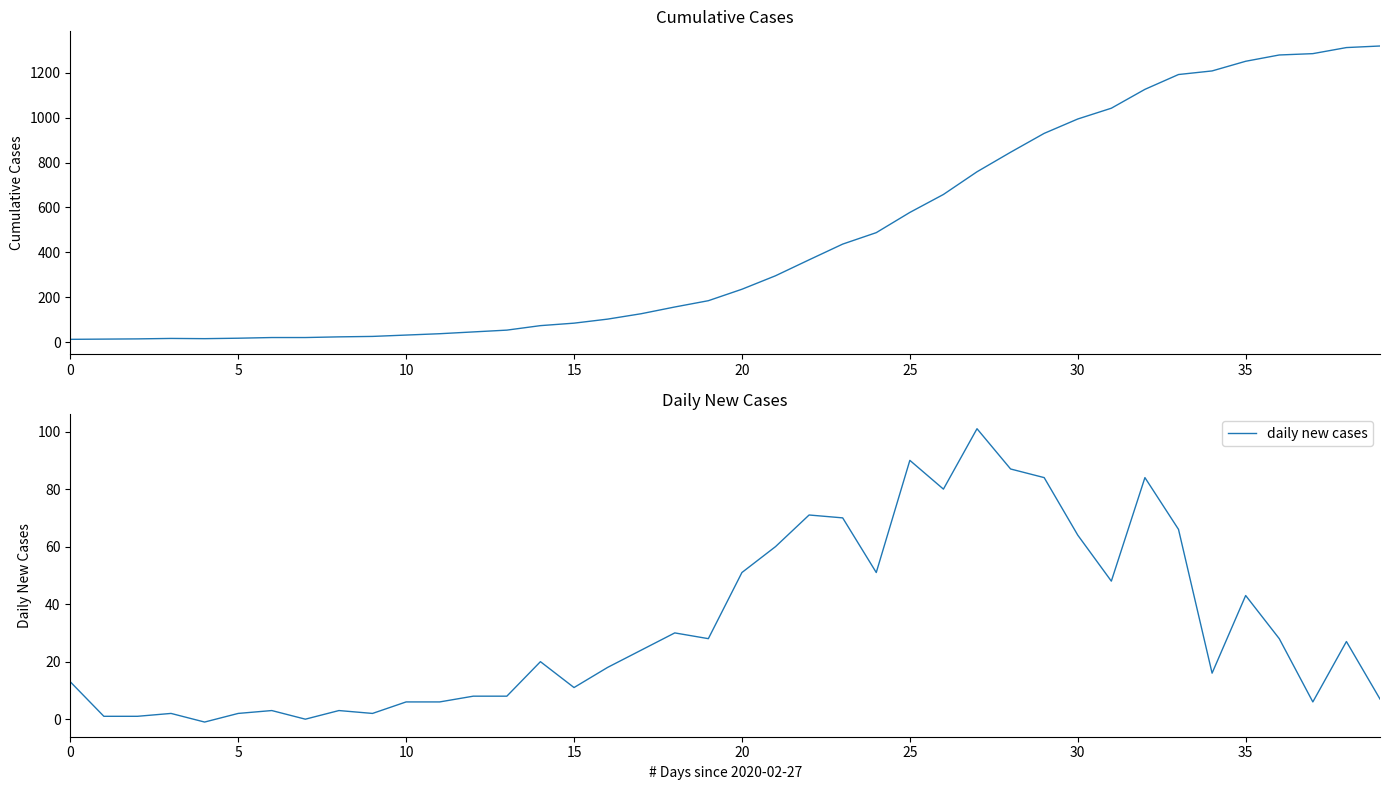

Rank the series by their average value, from highest to lowest.

value, daily new cases